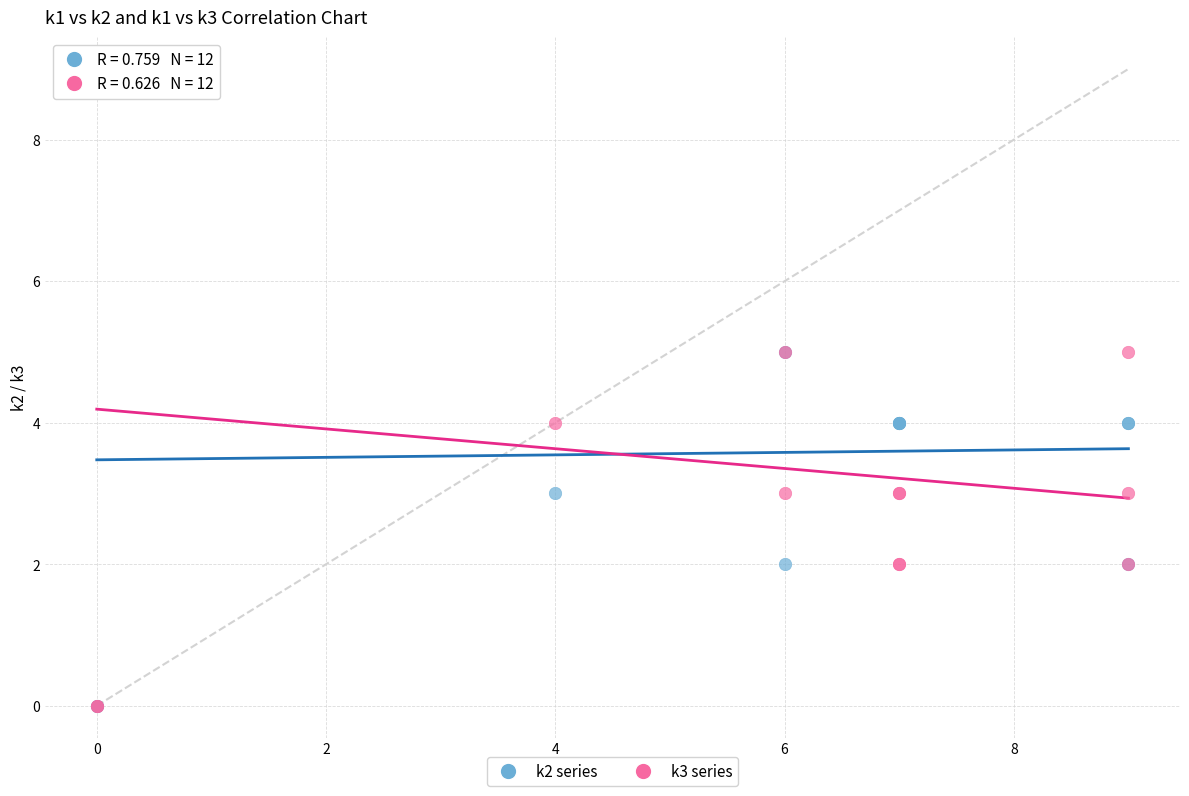

What are all the series names shown in the legend?

k2 series, k3 series